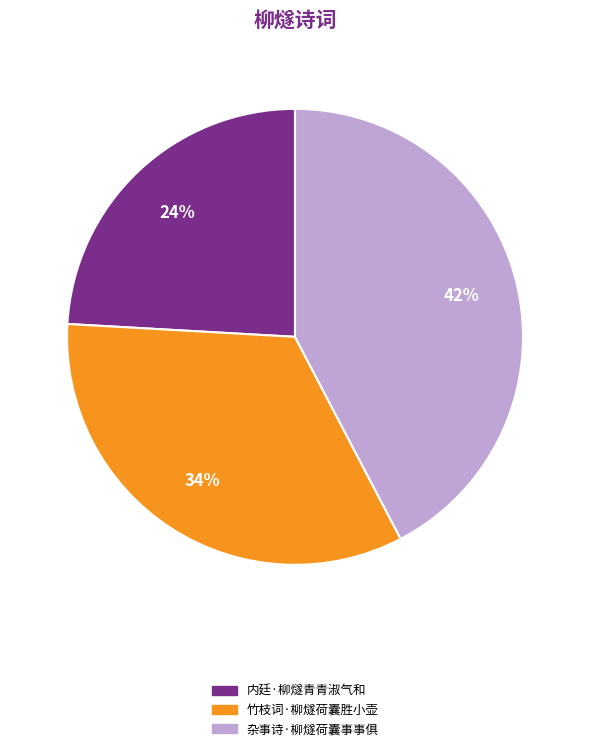

Do 内廷·柳燧青青淑气和 and 杂事诗·柳燧荷囊事事俱 together represent more than half of the pie?

Yes